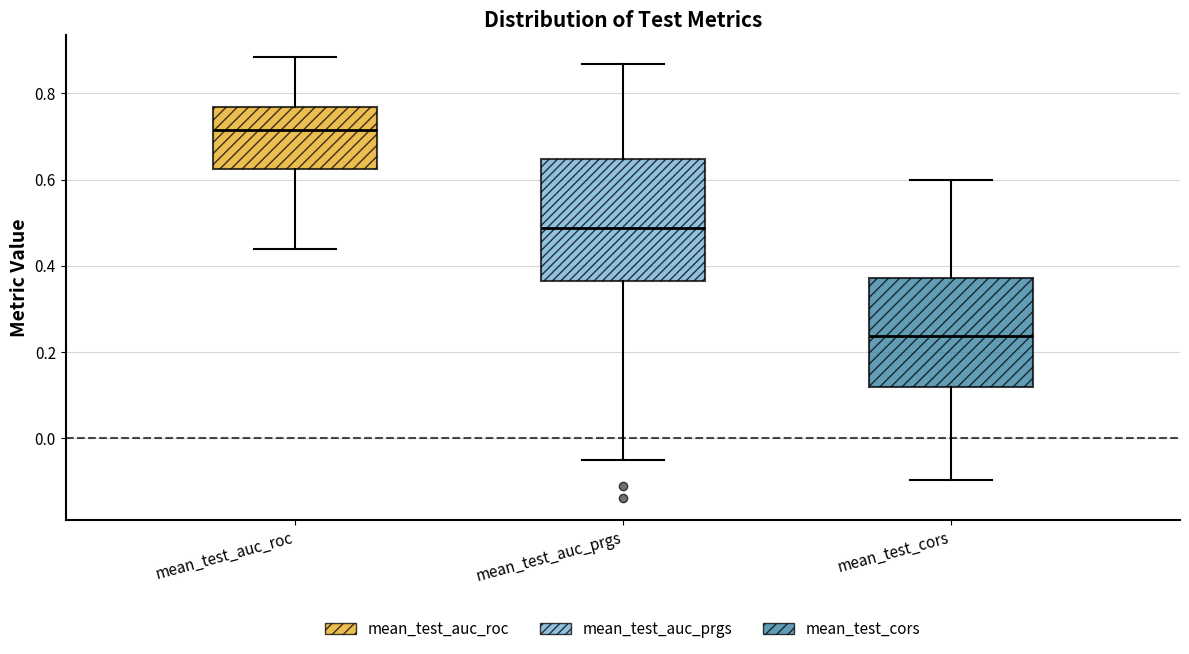

Reading left to right, transcribe this box plot: for each box, give where its median line is, the range the box spans, and where its two whiskers end, as read against the y-axis. The values are not printed on the chart, so give them approximately, as read against the axis.

mean_test_auc_roc: median 0.72, box 0.62 to 0.76, whiskers 0.44 to 0.88
mean_test_auc_prgs: median 0.48, box 0.36 to 0.64, whiskers -0.06 to 0.86
mean_test_cors: median 0.24, box 0.12 to 0.38, whiskers -0.10 to 0.60